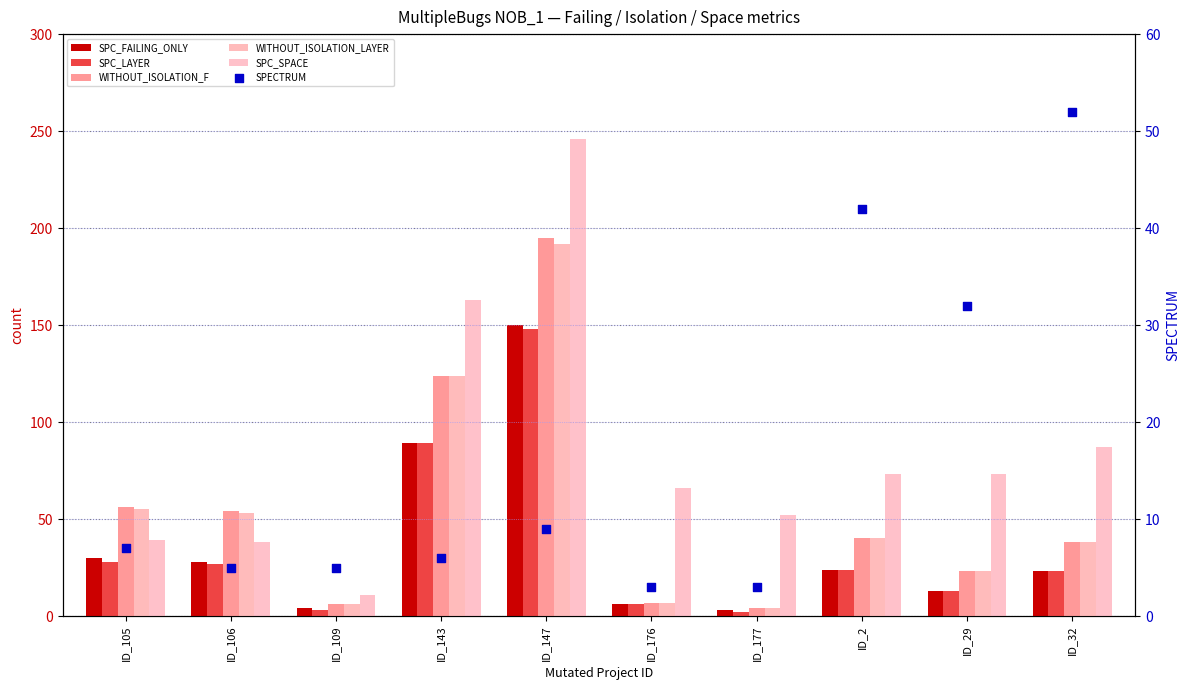

Which series has the largest total across all categories?

SPC_SPACE